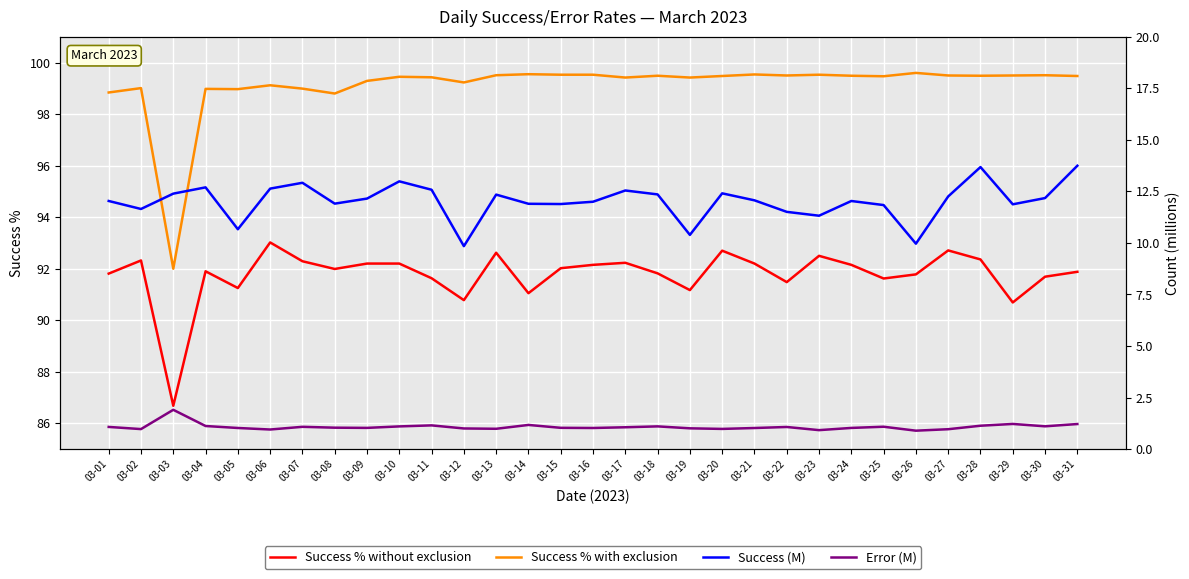

What is the value of the Error (M) point at the 1st from the left?

1.1